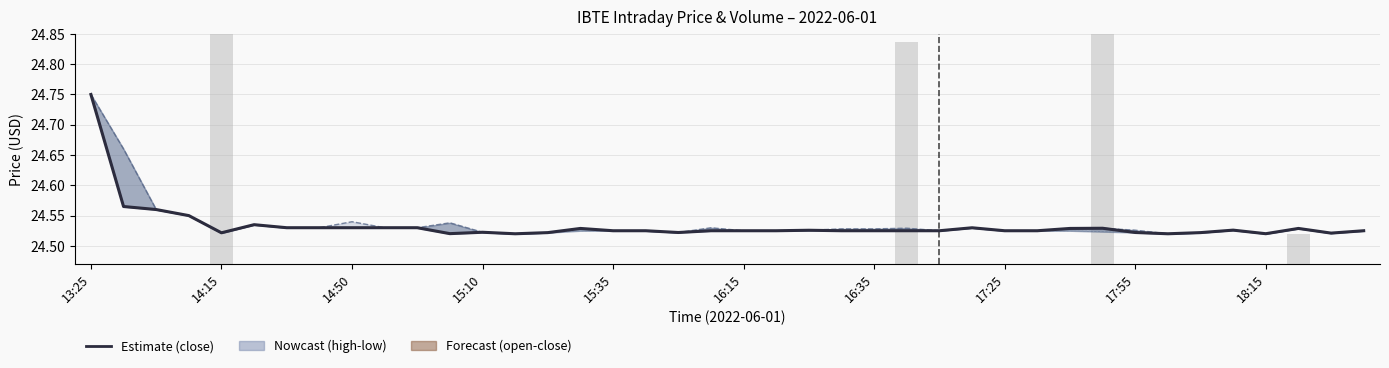

At how many categories does at least one series exceed 5?

40